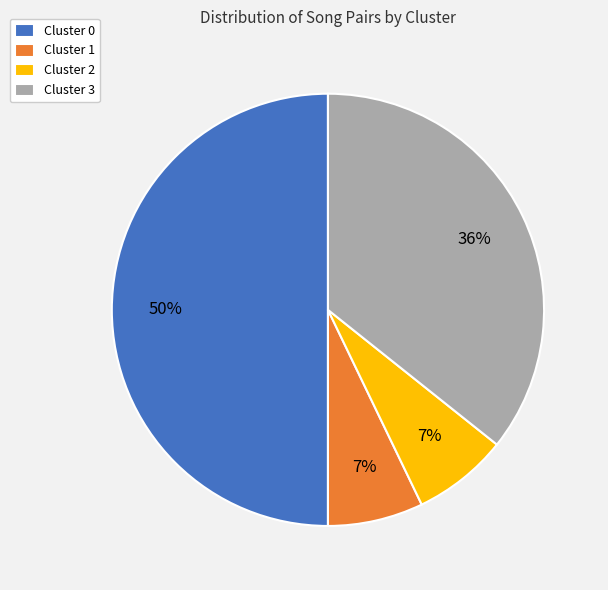

Is Cluster 3 the majority of the pie?

No